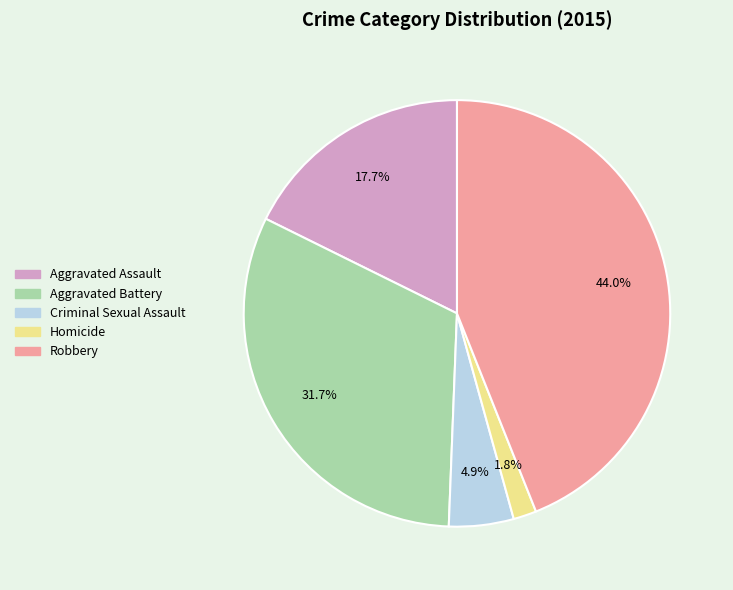

To the nearest percent, what is the difference between the Robbery and Aggravated Battery slice percentages?

12%